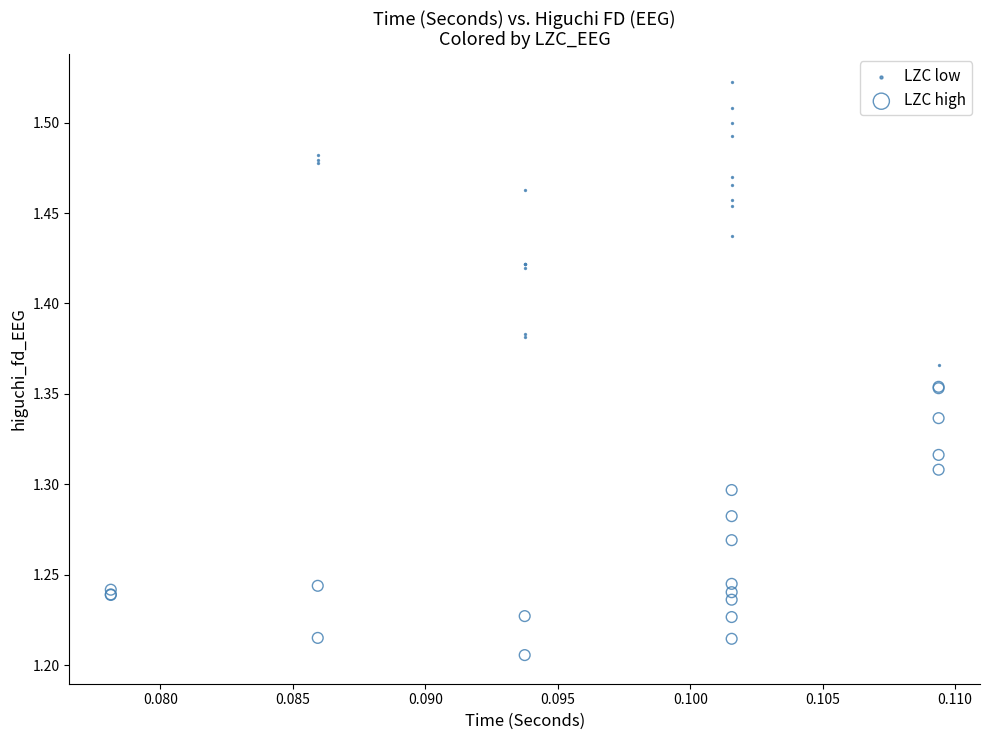

What are all the series names shown in the legend?

LZC low, LZC high